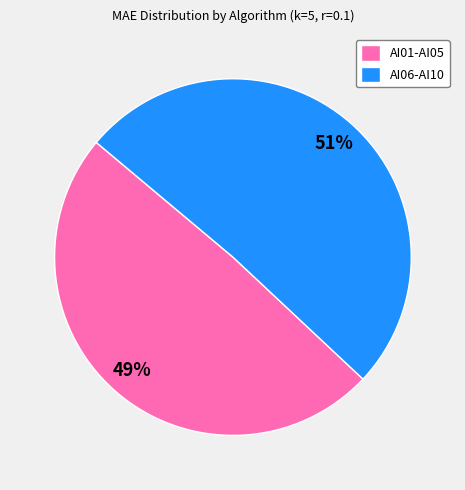

Which slice is the smallest?

AI01-AI05